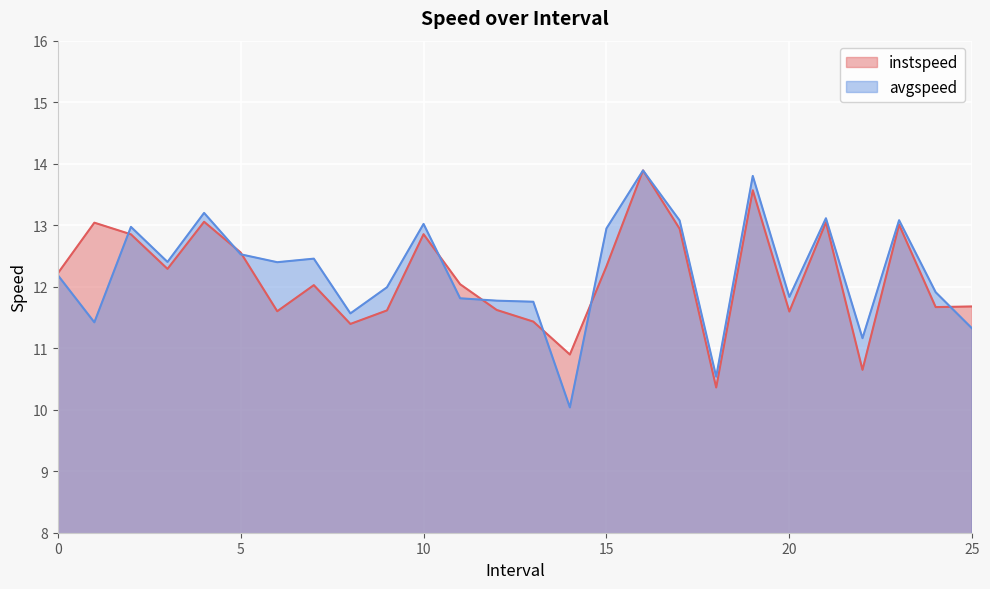

What is the average value of the avgspeed series?

12.2